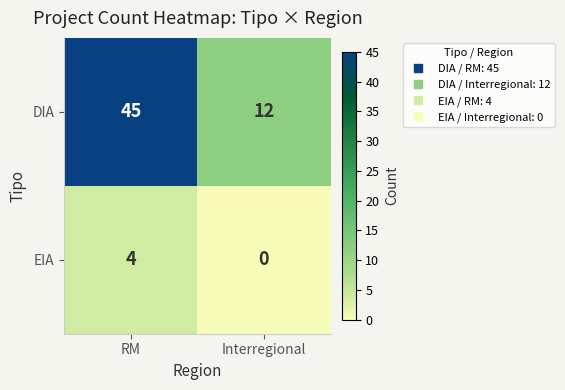

The value of DIA at Interregional is 12. True or false?

True